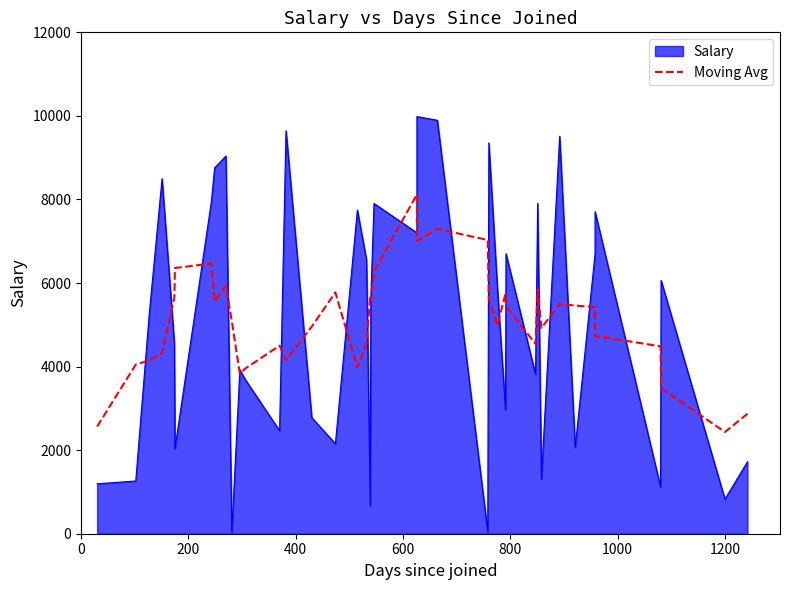

What is the value of the 15th point from the left?

4957.2